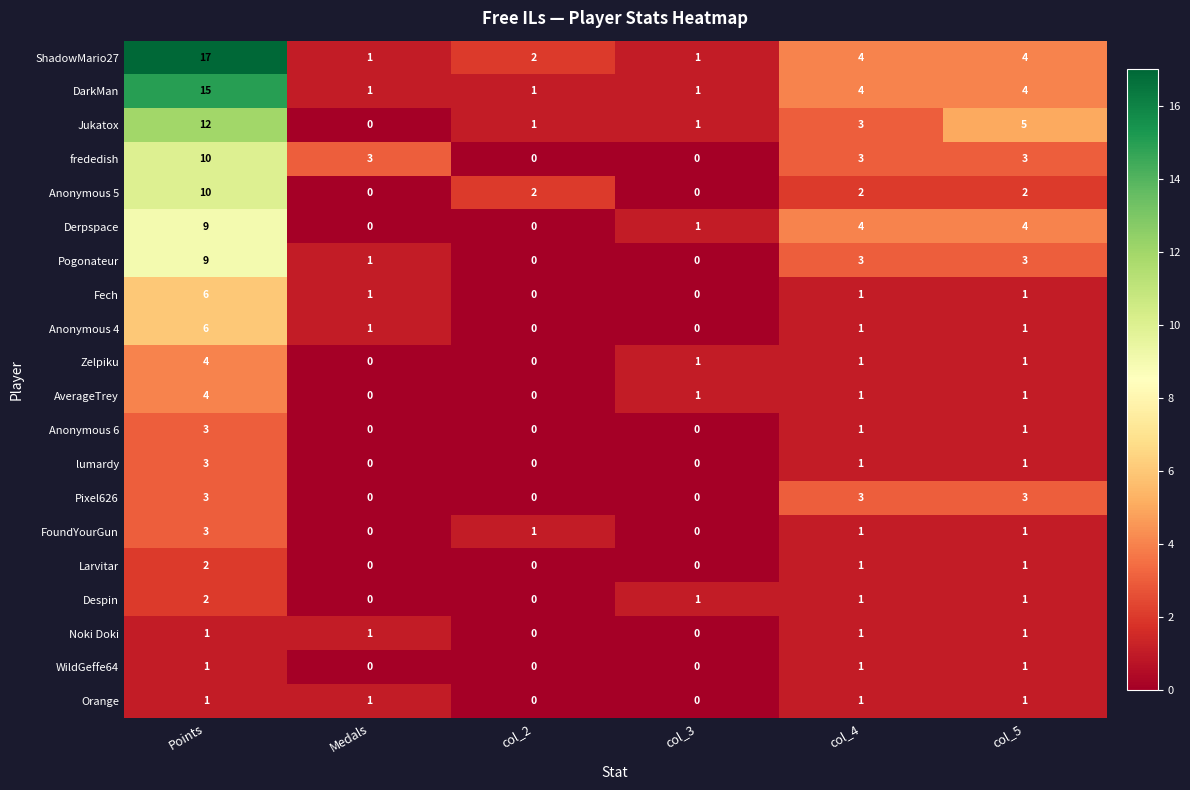

What is the total value across all series at col_5?

40